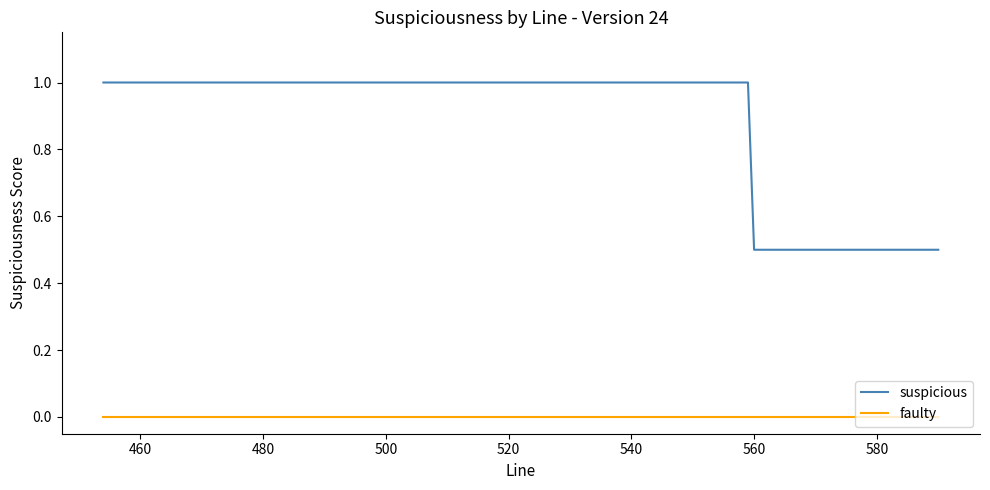

List the series in order of their peak value, highest first.

suspicious, faulty